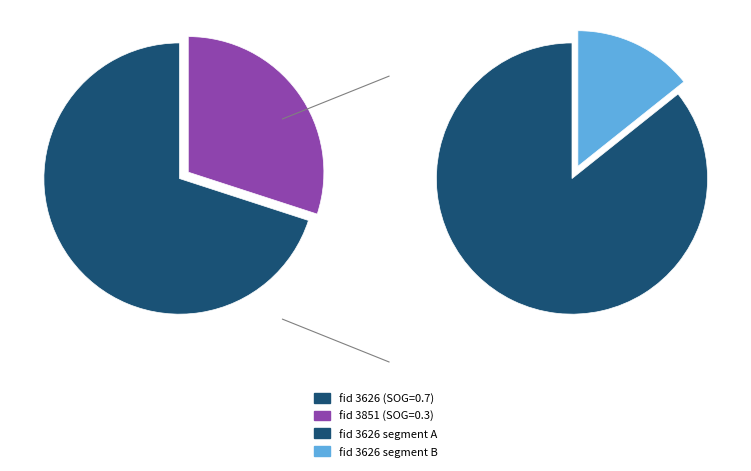

Rank the categories by value from highest to lowest.

3626, 3851